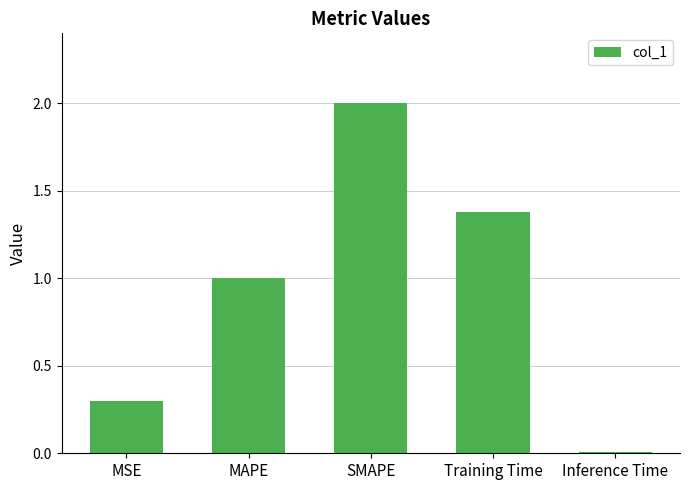

What position from the right is MAPE?

4